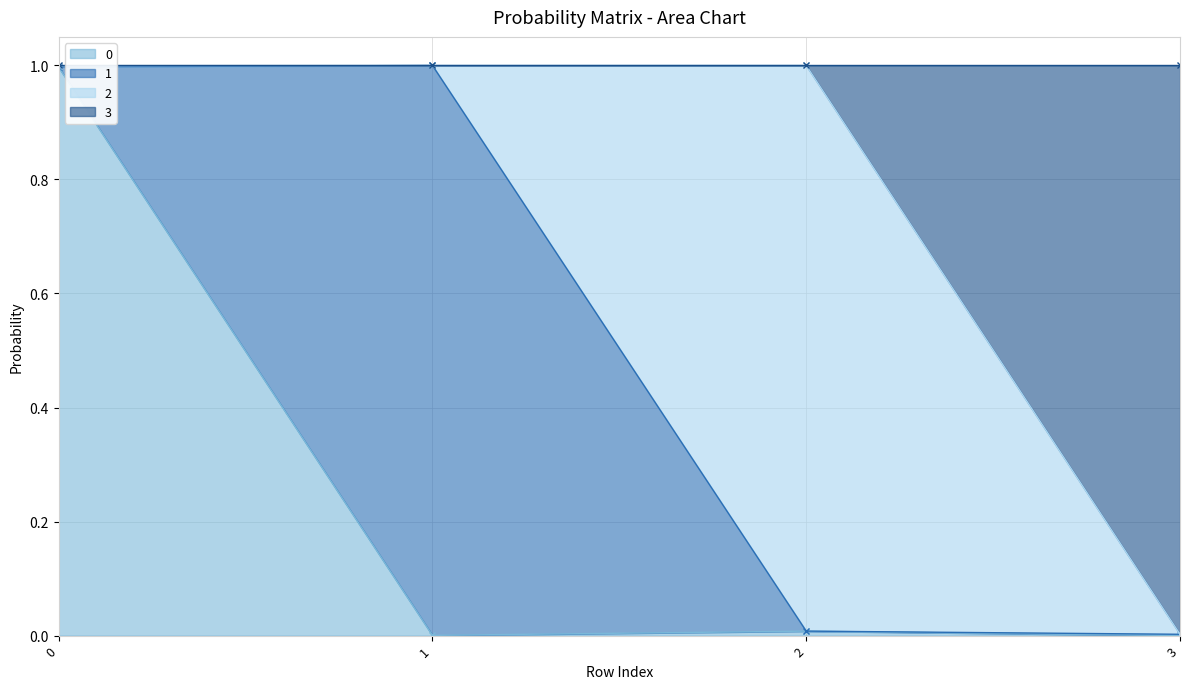

Which series has the widest spread of values?

3